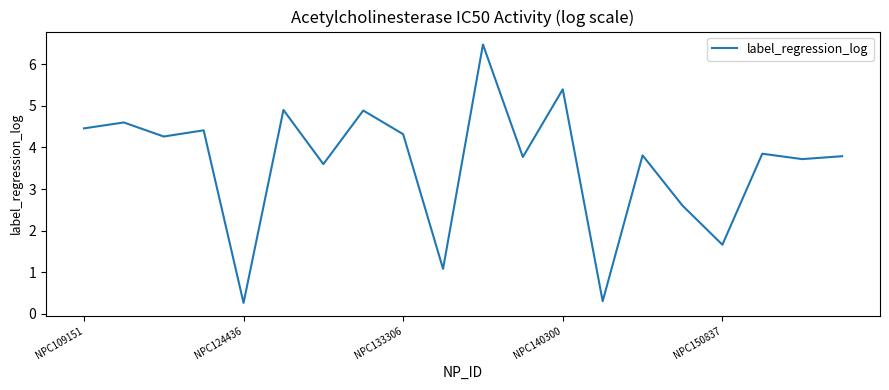

What is the greatest value displayed?

6.5